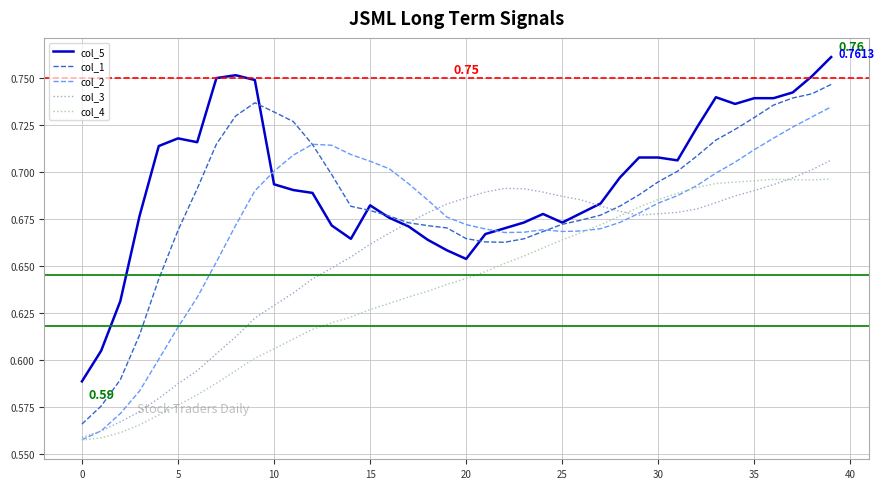

Which series has the largest total across all categories?

col_5